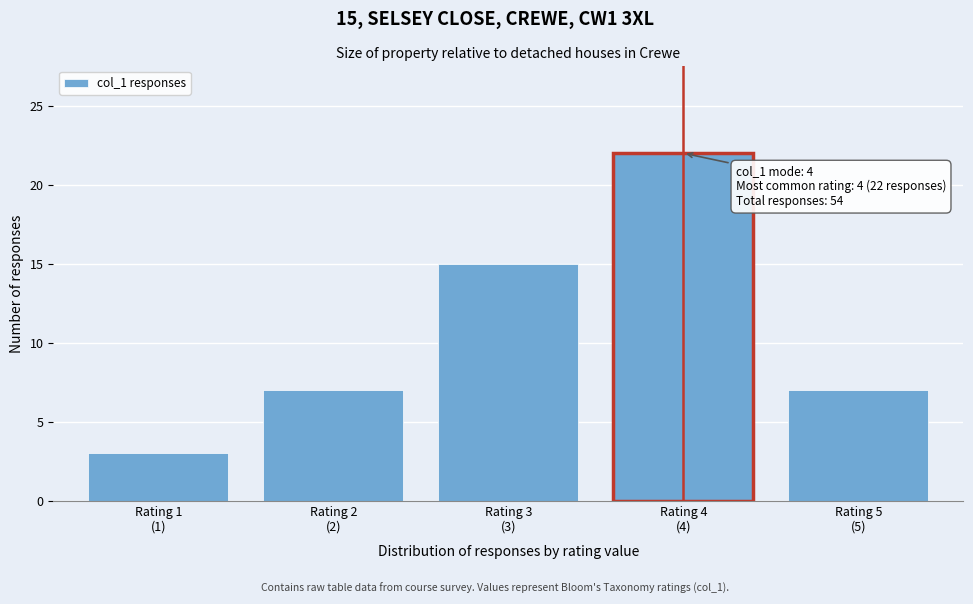

Reading left to right, list all the values displayed in this chart.

3	7	15	22	7